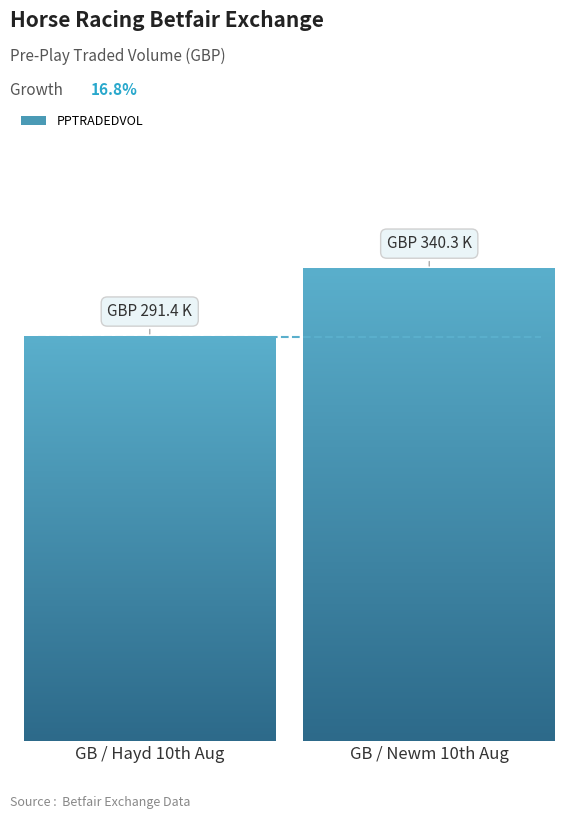

Between GB / Hayd 10th Aug (3) and GB / Newm 10th Aug (2), which is larger?

GB / Newm 10th Aug (2)